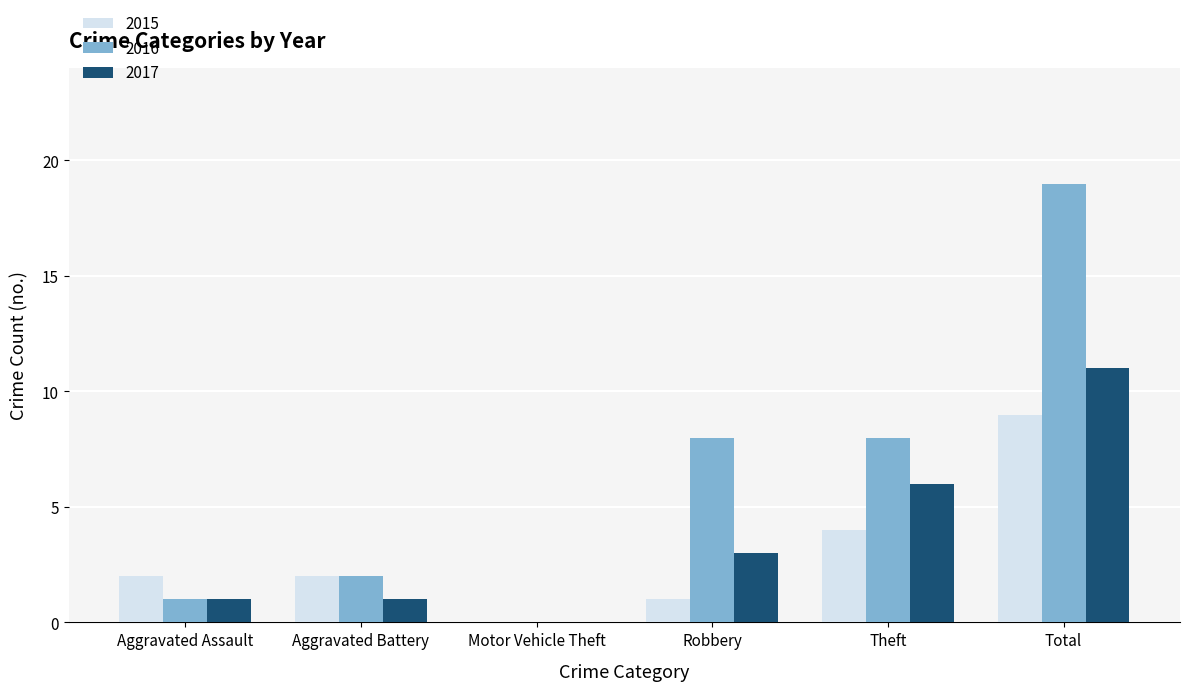

What are all the series names shown in the legend?

2015, 2016, 2017